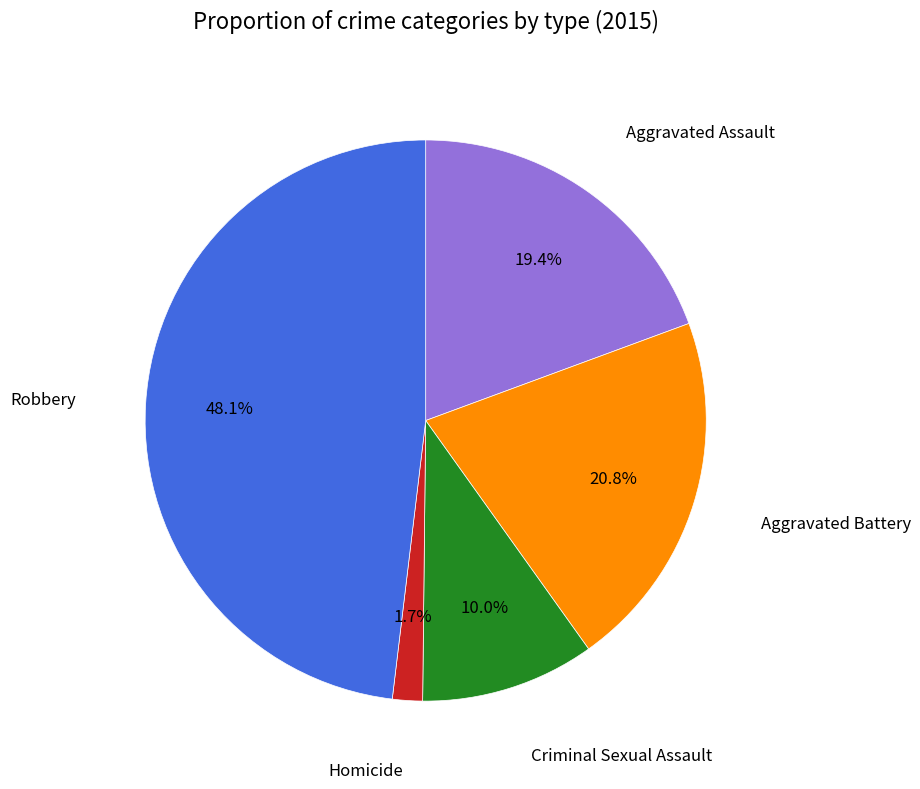

Is there a majority slice in this chart?

No